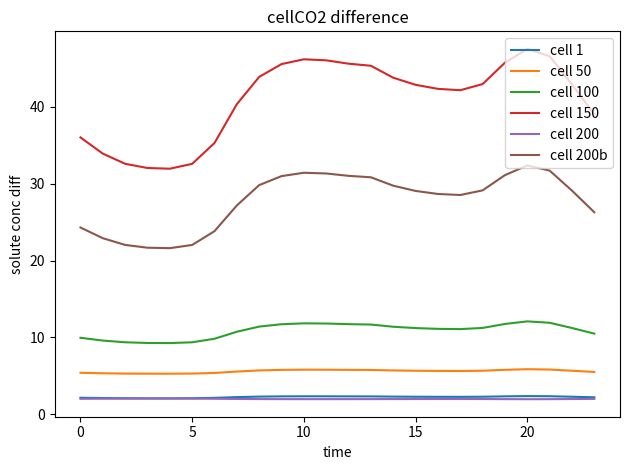

Which series has the widest spread of values?

cell 150